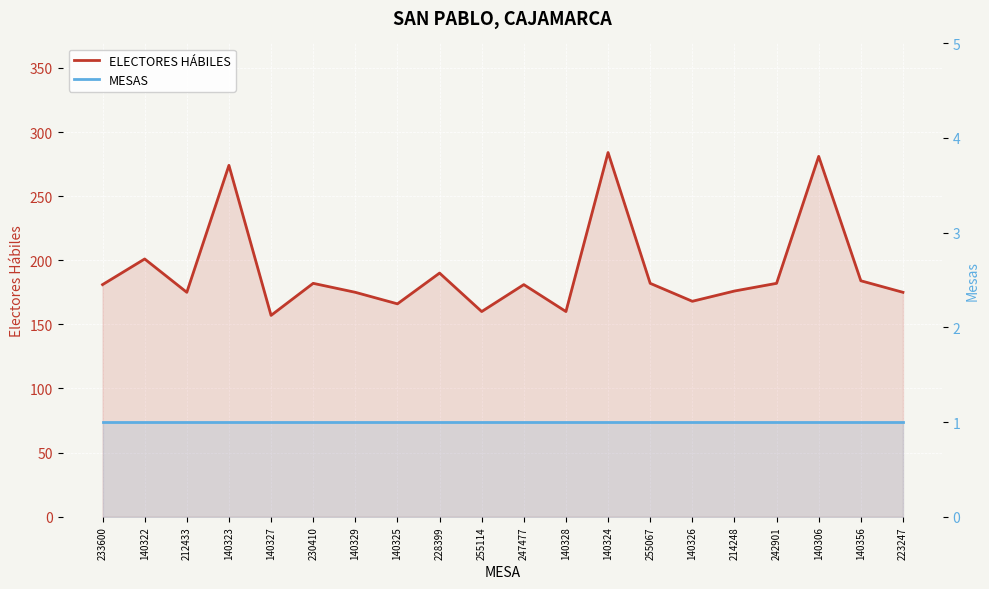

Is it true that ELECTORES HÁBILES equals 182 at 230410?

True